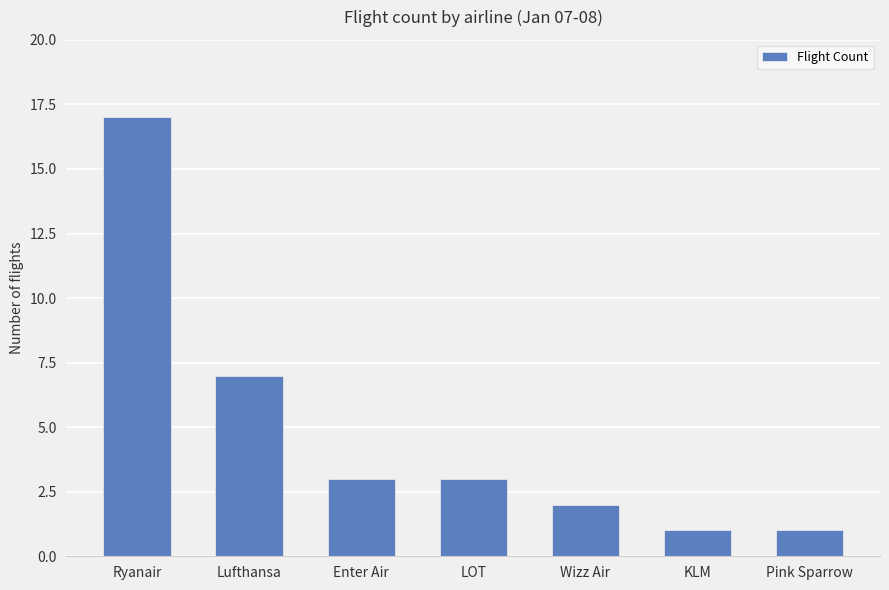

How many series are shown in this chart?

1